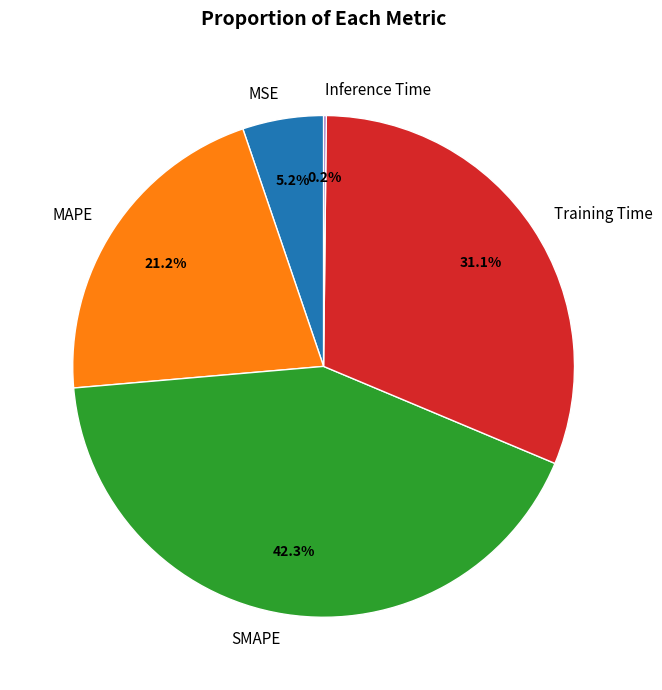

Is it true that MSE is 5% of the pie?

True